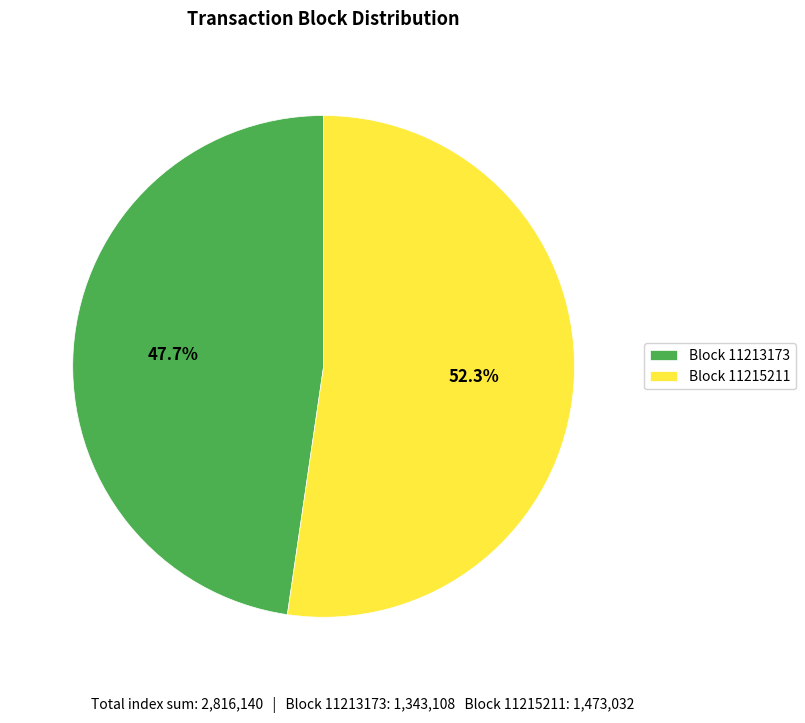

Do Block 11215211 and Block 11213173 together represent more than half of the pie?

Yes